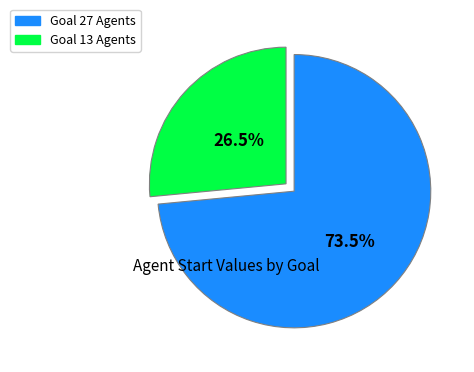

Is there any slice that represents more than half of the pie?

Yes